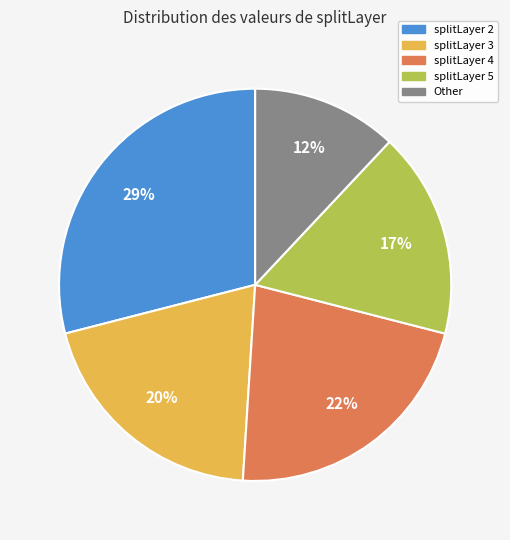

To the nearest percent, what is the average slice percentage?

20%